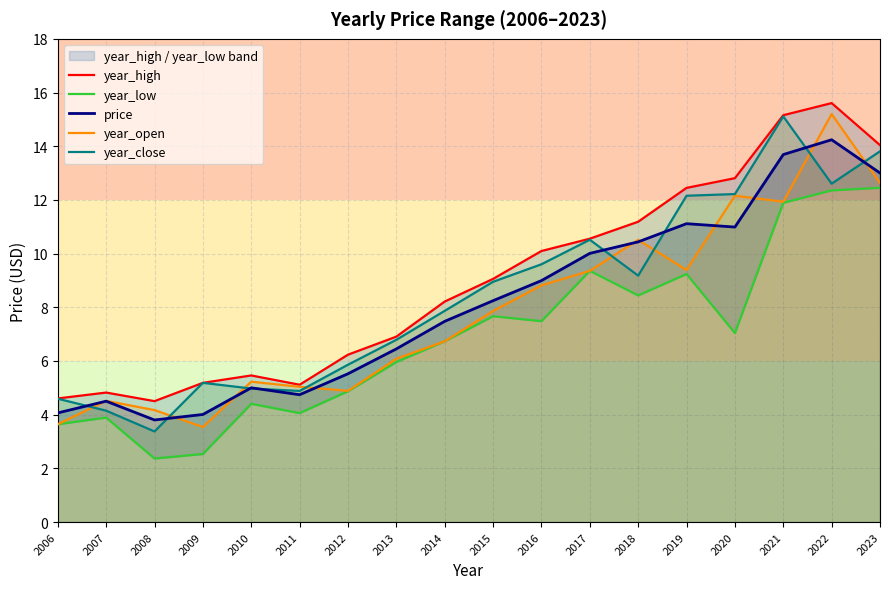

What is the approximate value of year_close at 2016?

9.6